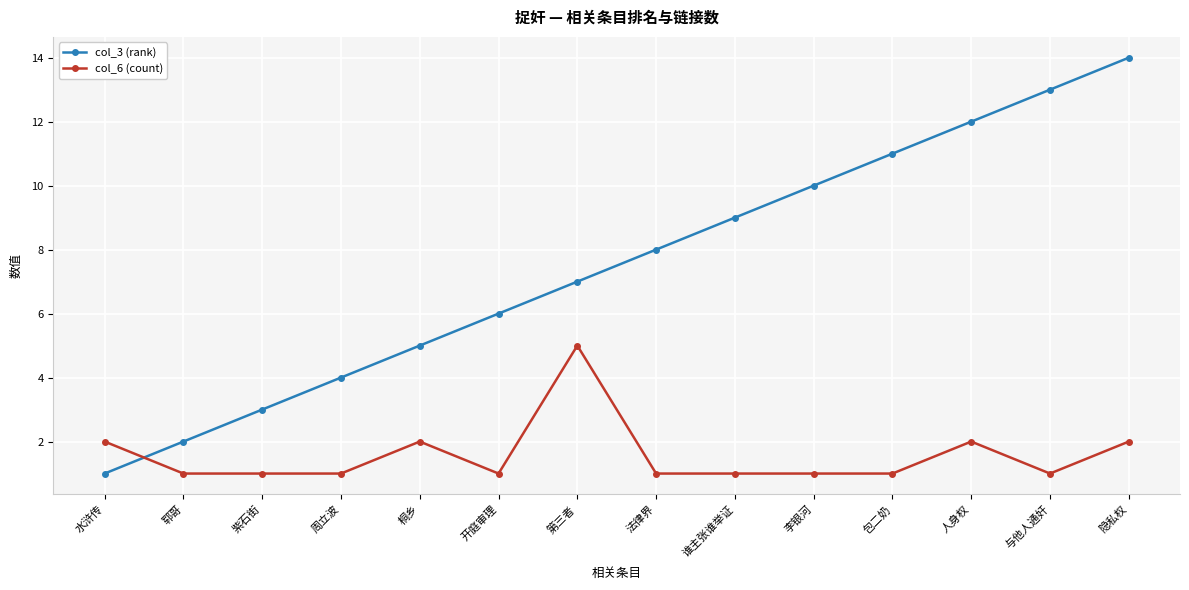

The col_3 (rank) series shows 5 at 桐乡. True or false?

True